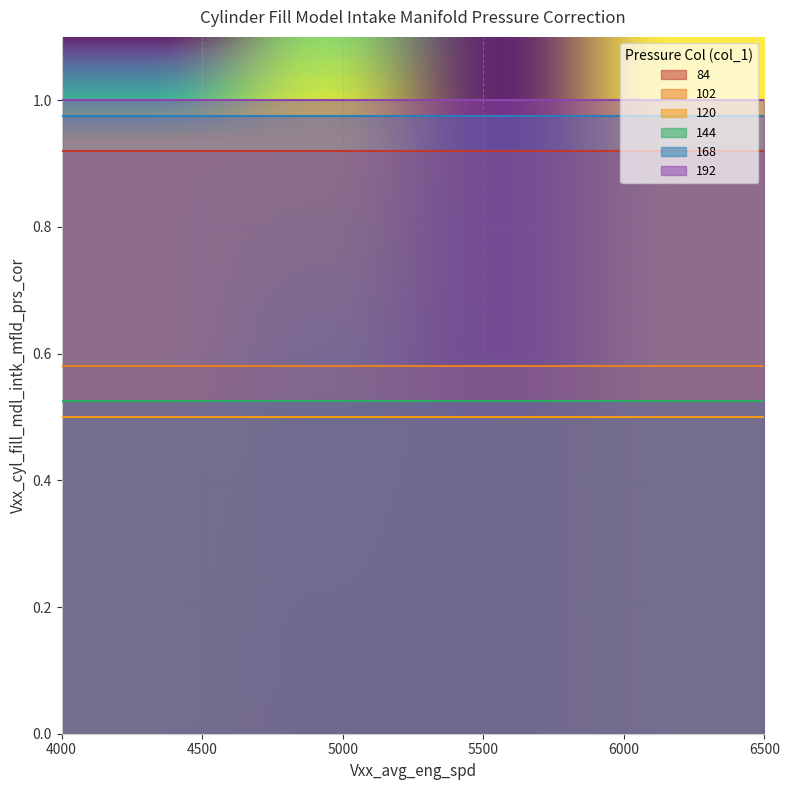

What are all the series names shown in the legend?

84, 102, 120, 144, 168, 192